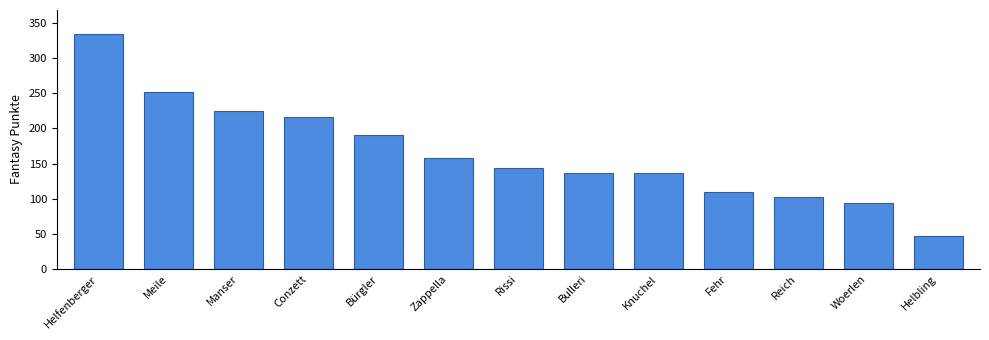

How many series are shown in this chart?

1